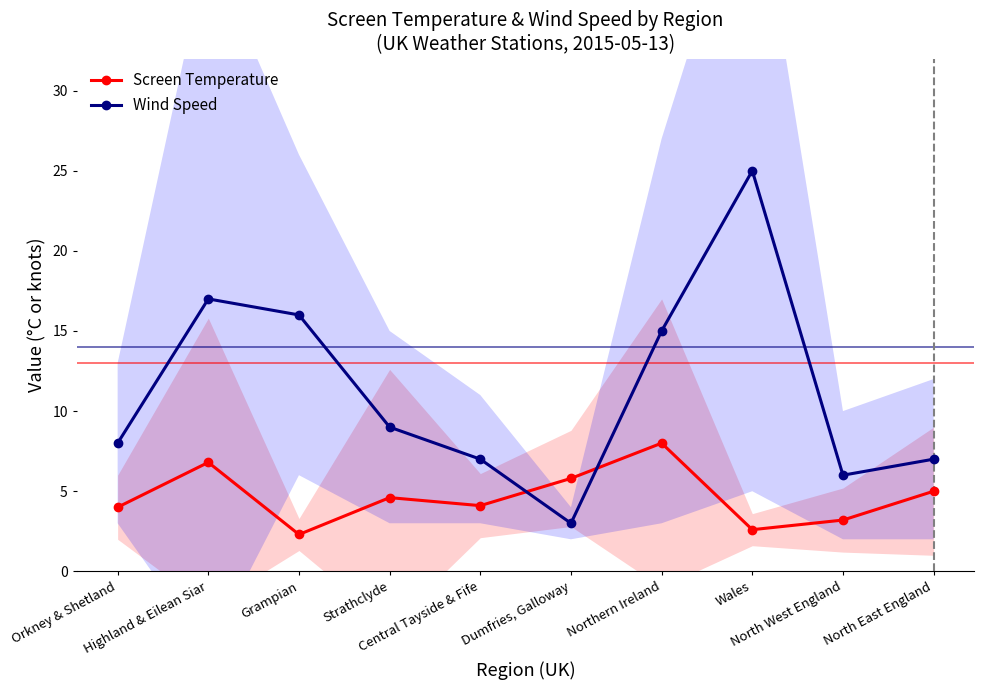

How many lines are shown in the chart?

2